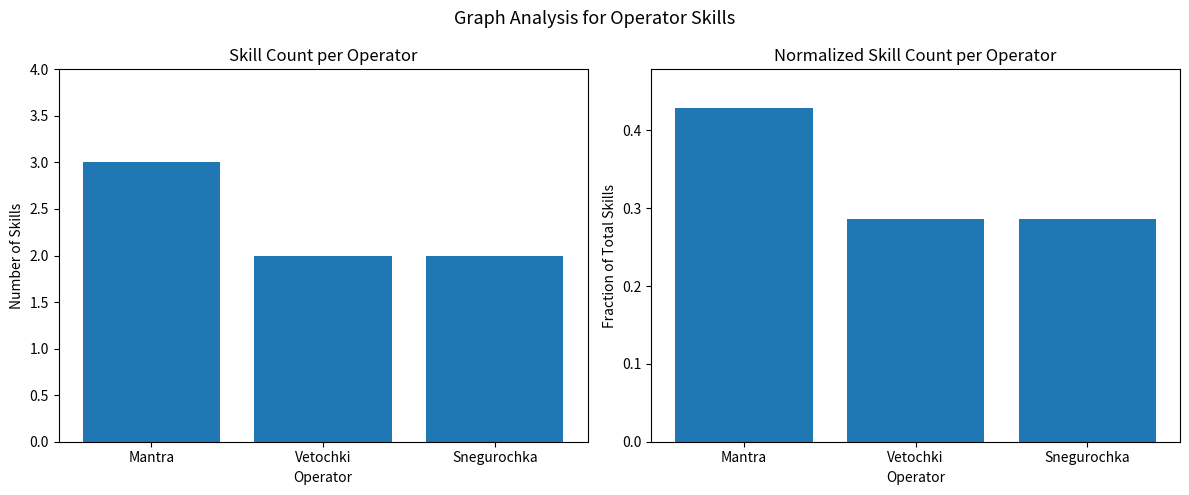

Reading right to left, what are all the values shown in this chart?

Skill Count: 2.0	2.0	3.0
Normalized Skill Count: 0.3	0.3	0.4